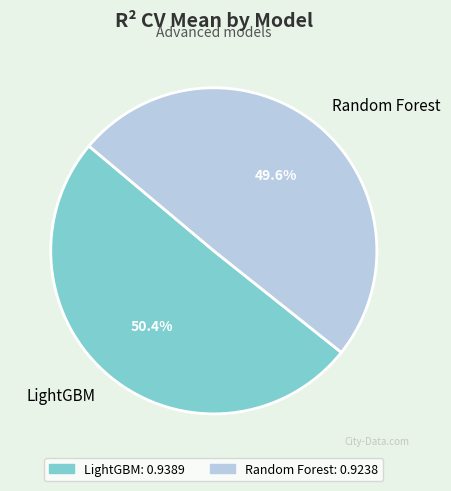

What percentage is the LightGBM slice, to the nearest percent?

50%